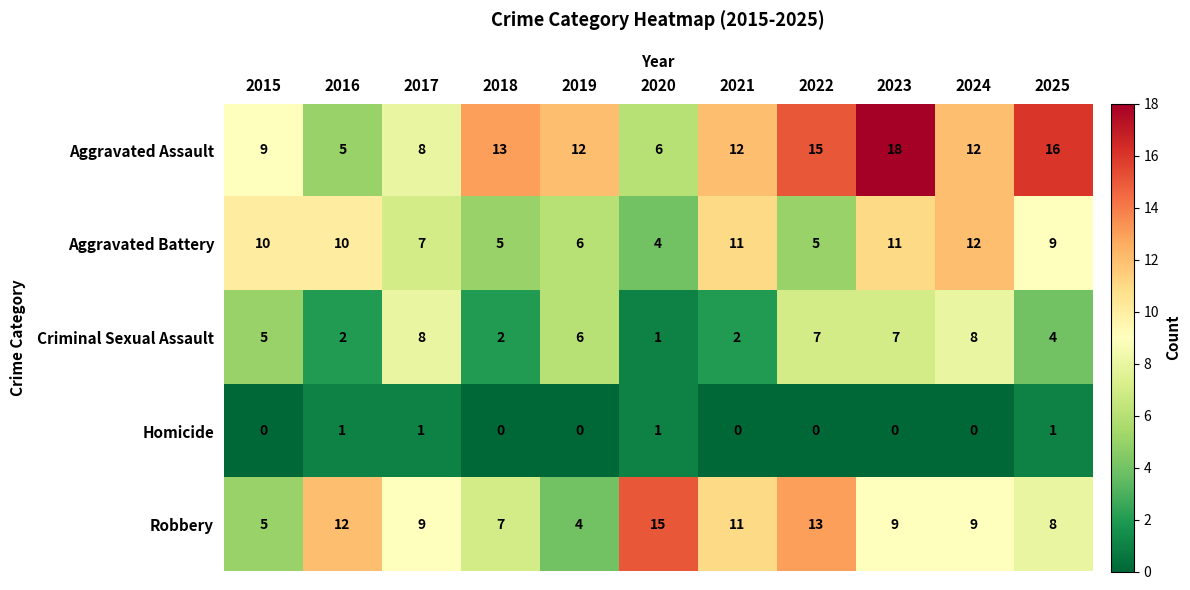

The Robbery series shows 4 at 2019. True or false?

True